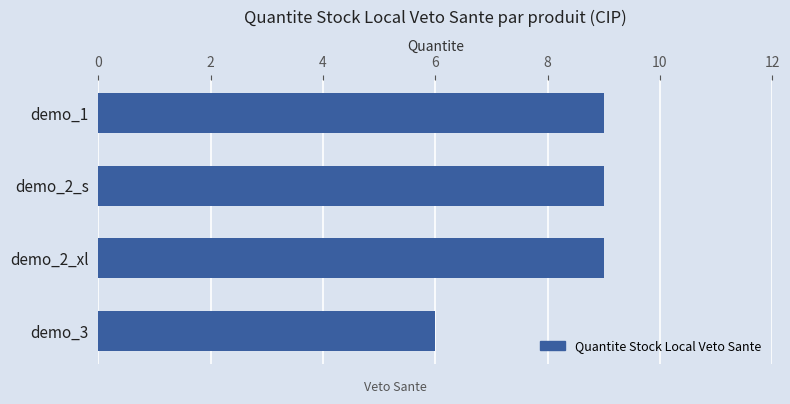

What is the sum of all values?

33